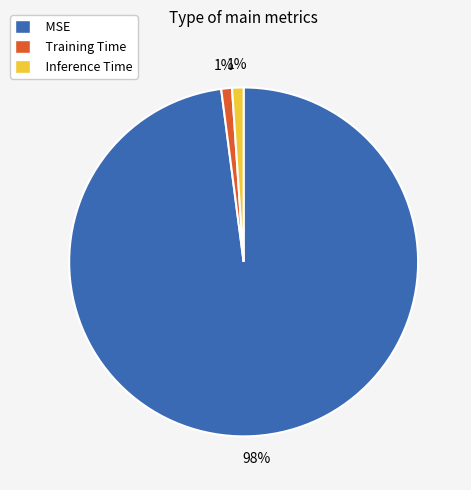

Between Inference Time and MSE, which is larger?

MSE